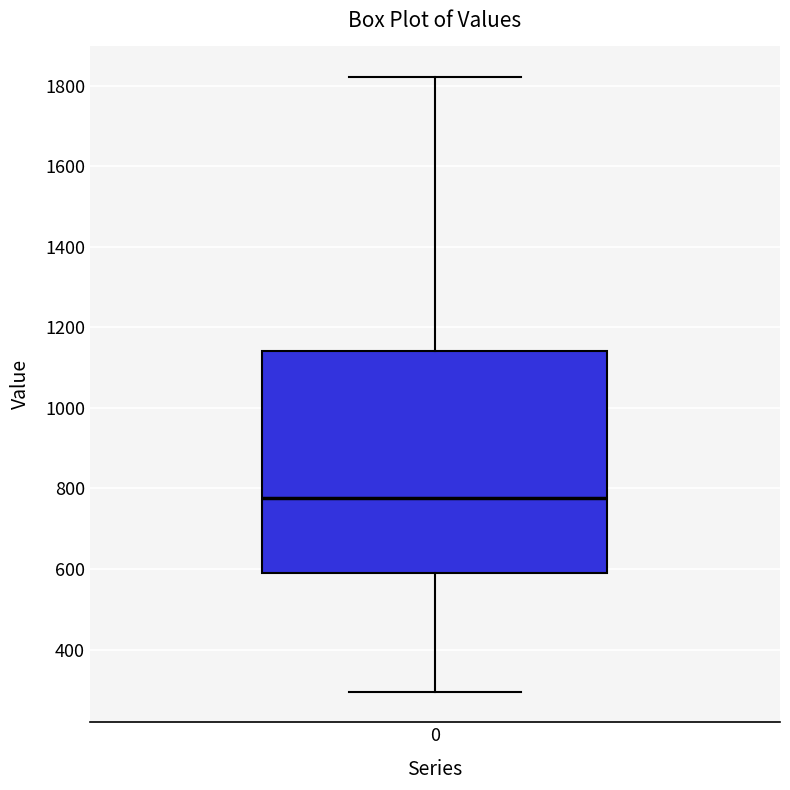

Read this box plot against the y-axis: the position of the median line, the range covered by the box, and the ends of both whiskers. The values are not printed on the chart, so give them approximately, as read against the axis.

median 780, box 580 to 1140, whiskers 300 to 1820